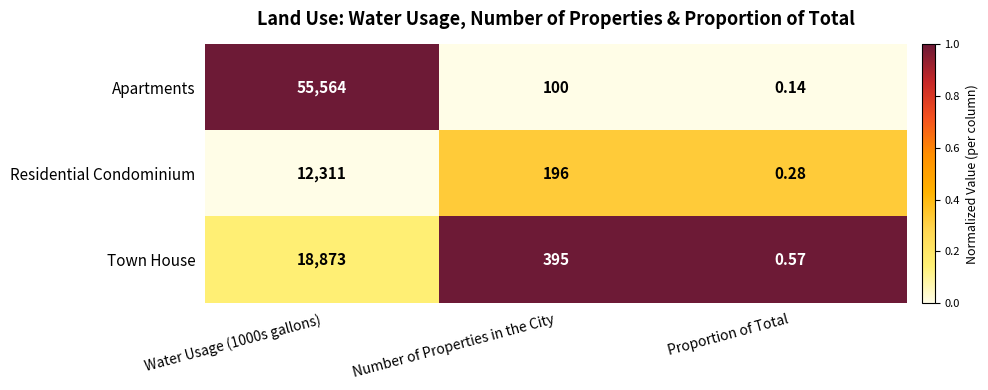

At which label does Town House reach its minimum?

Proportion of Total